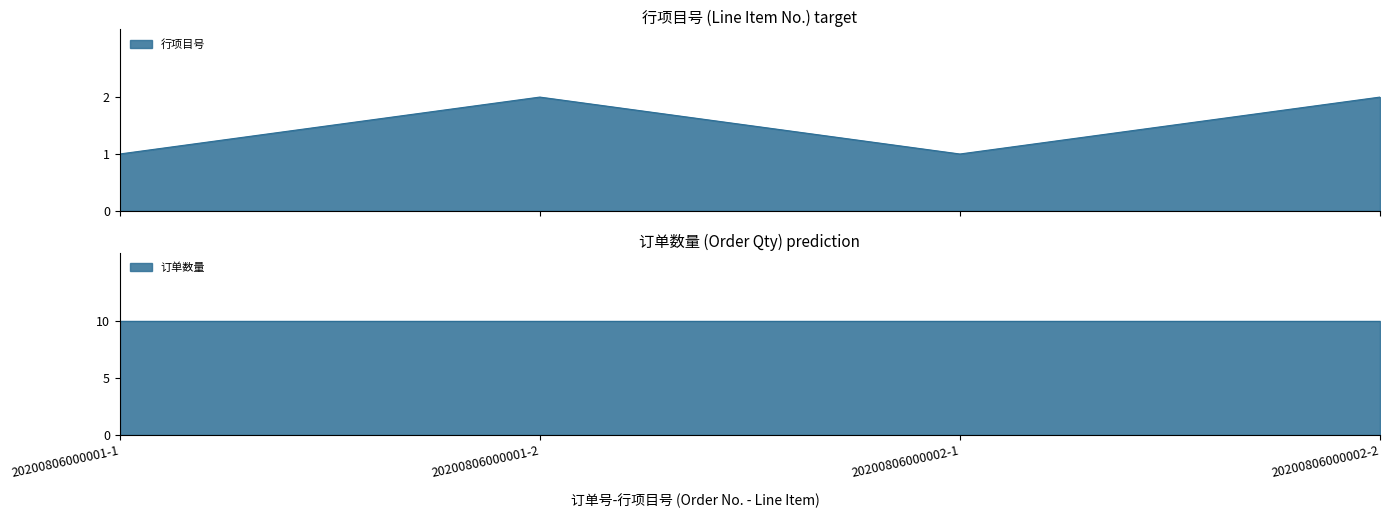

Does the chart have visible grid lines?

No